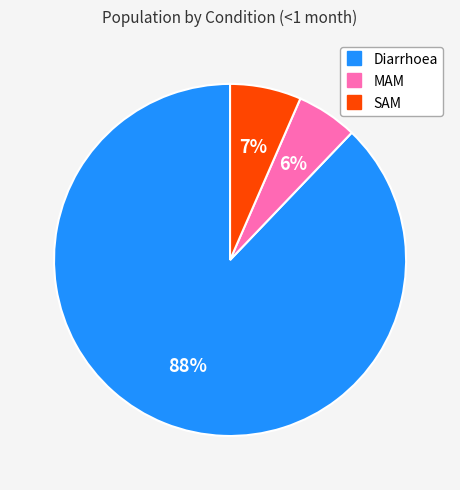

The Diarrhoea slice represents 88% of the pie. True or false?

True